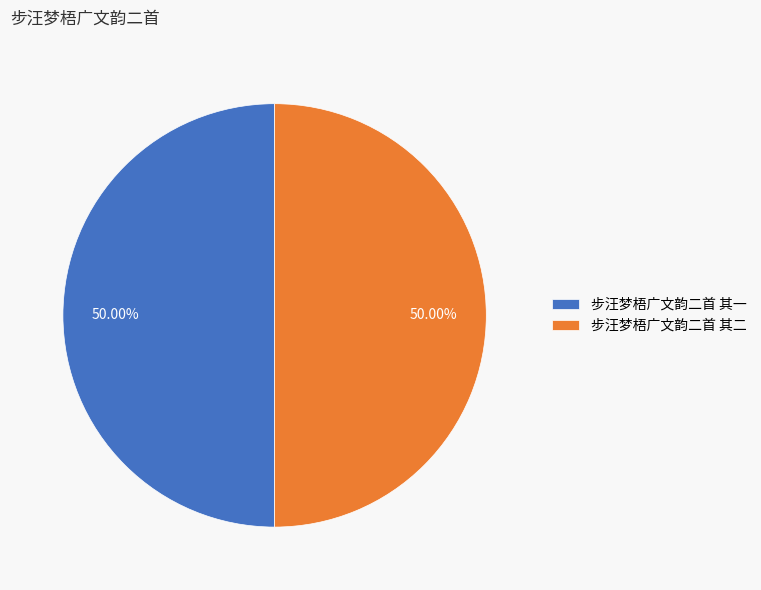

What is the ratio of the value at 步汪梦梧广文韵二首 其二 to the value at 步汪梦梧广文韵二首 其一?

1.0